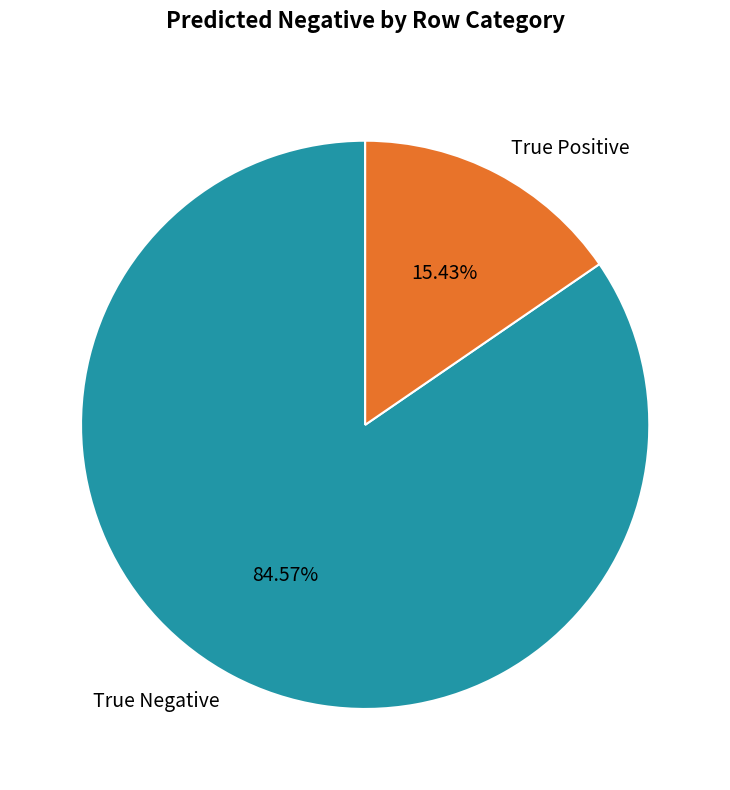

Between True Positive and True Negative, which is larger?

True Negative